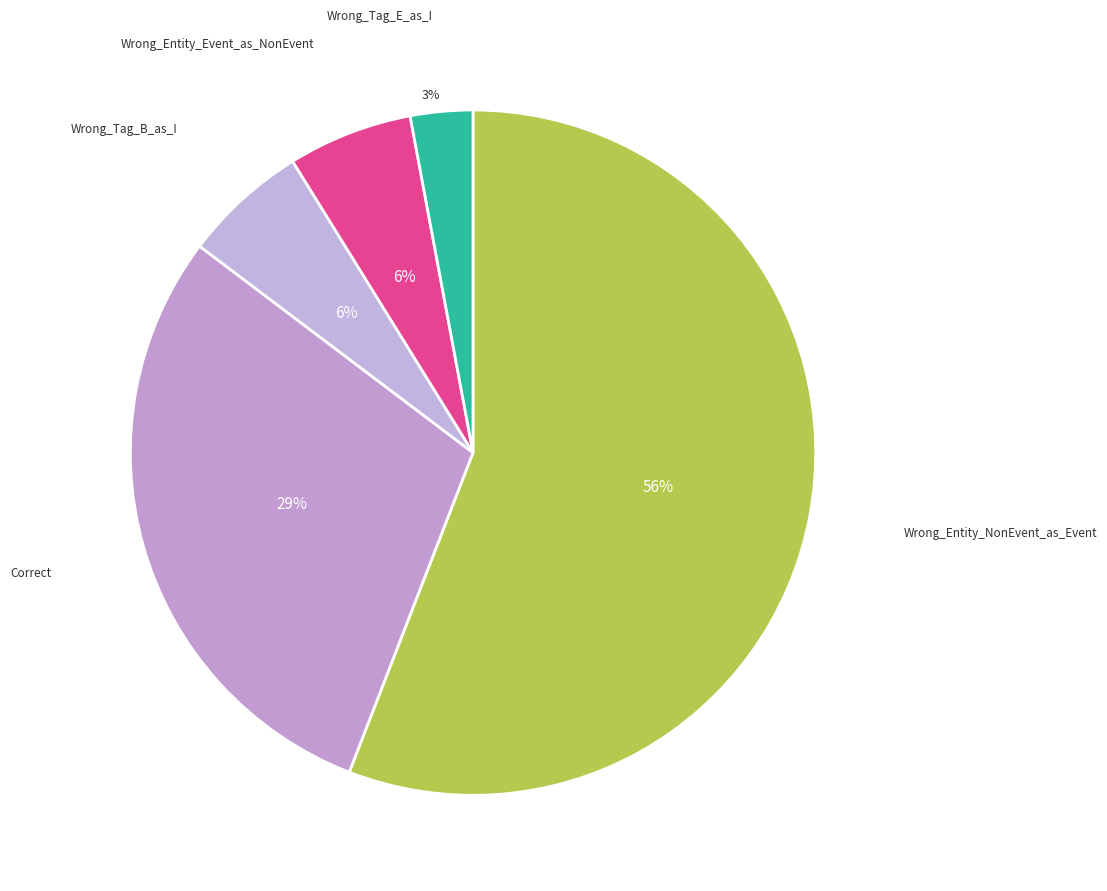

Is the sum of Correct and Wrong_Tag_B_as_I greater than half?

No